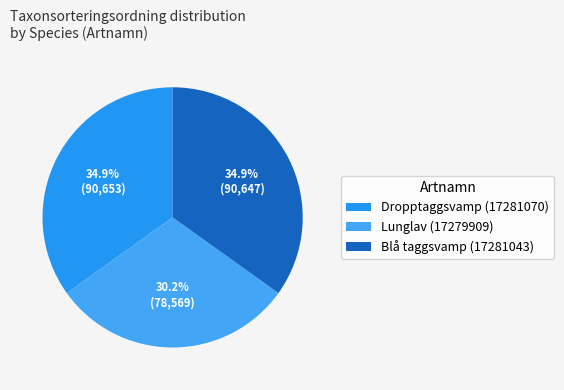

What is the ratio of the value at Blå taggsvamp (17281043) to the value at Lunglav (17279909)?

1.2